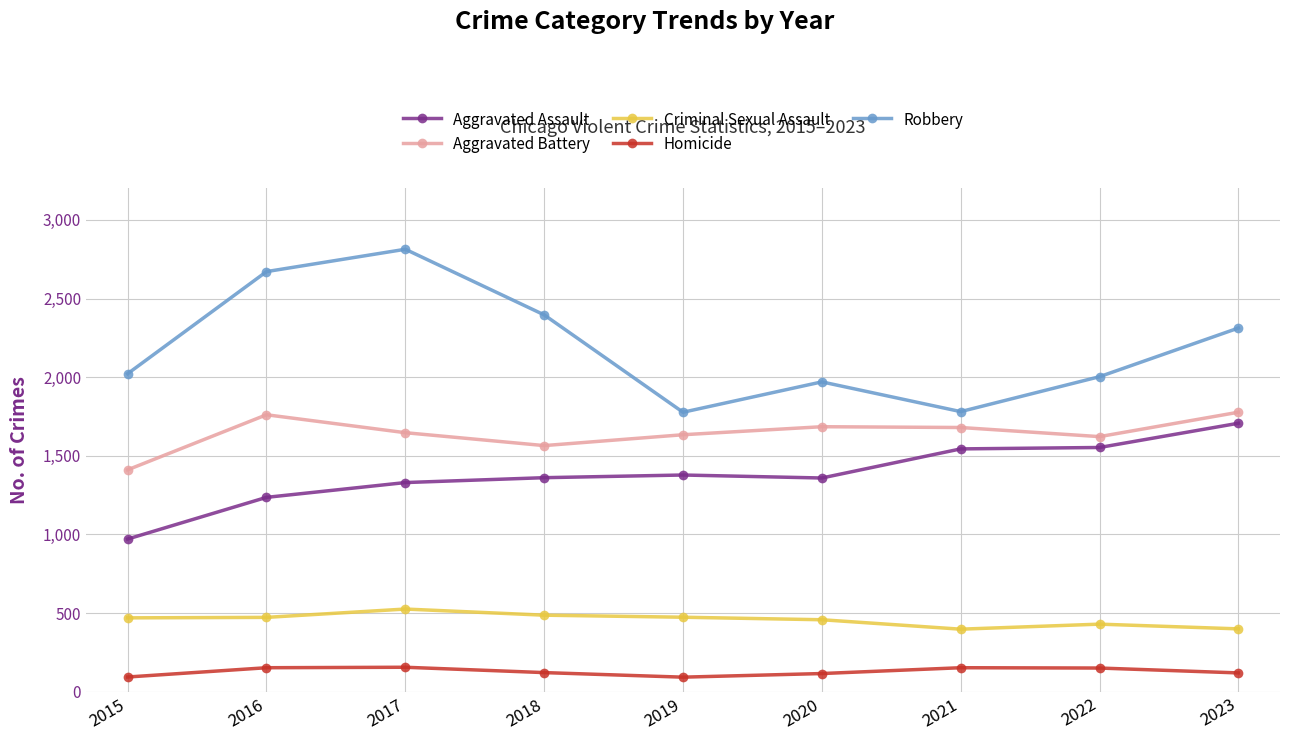

Does the chart display data point markers on the line(s)?

Yes